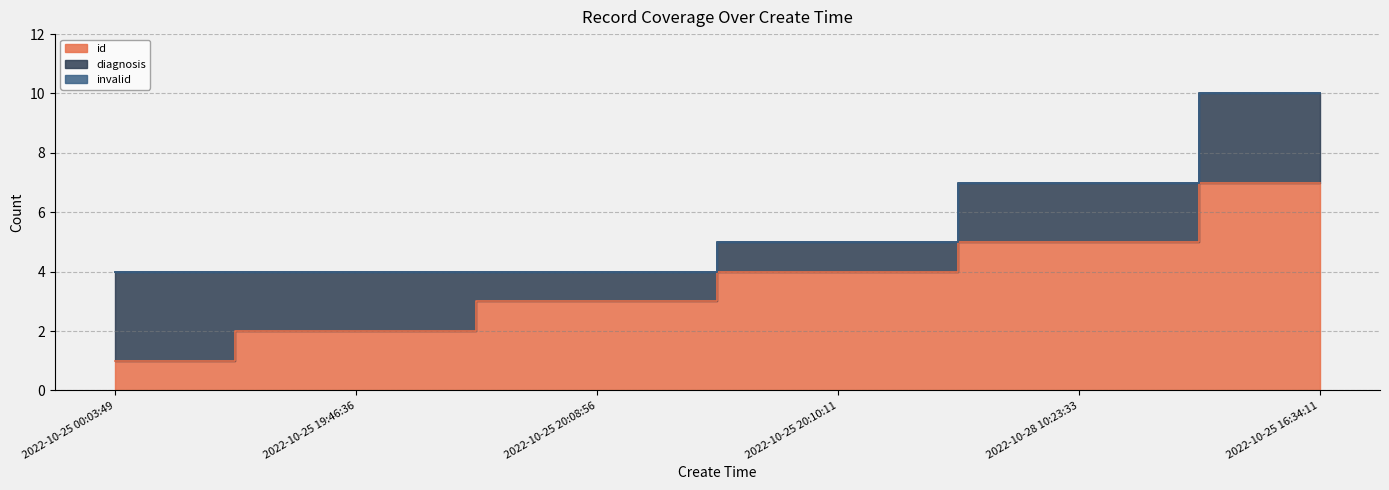

How many values in the diagnosis series exceed 2?

2